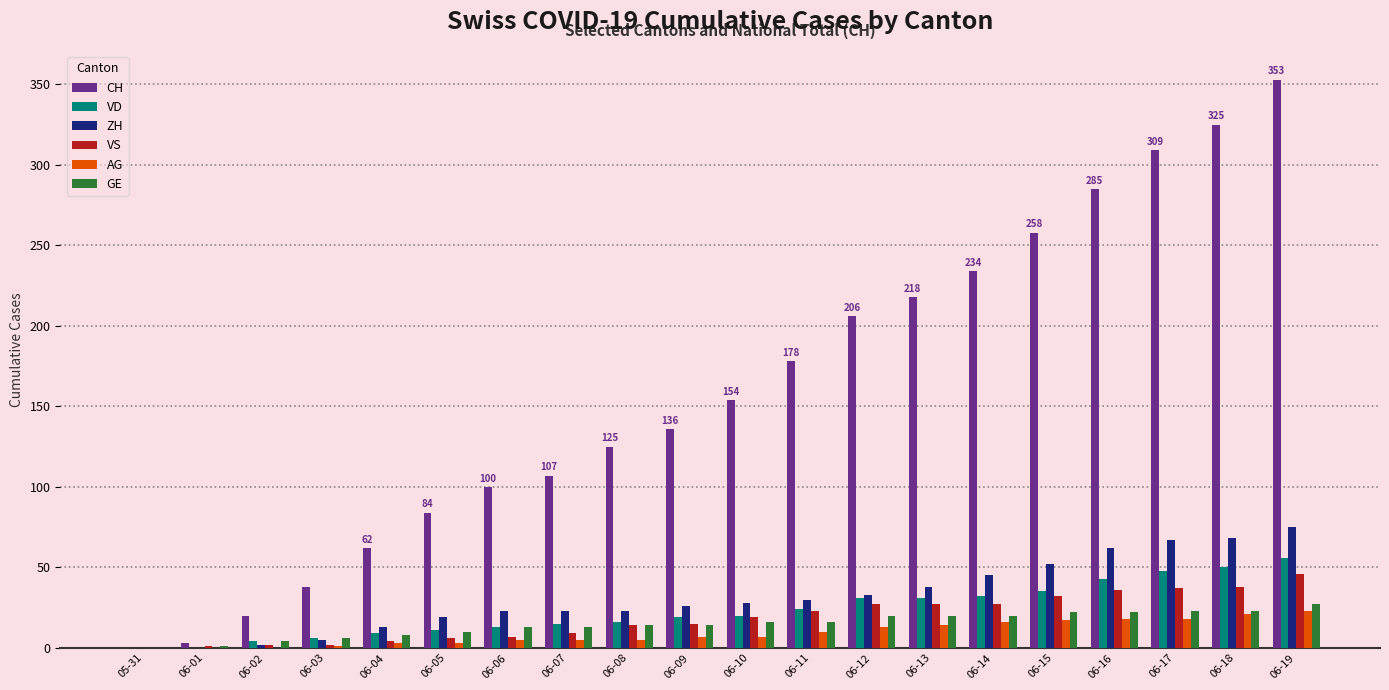

What is the sum of all ZH values?

632